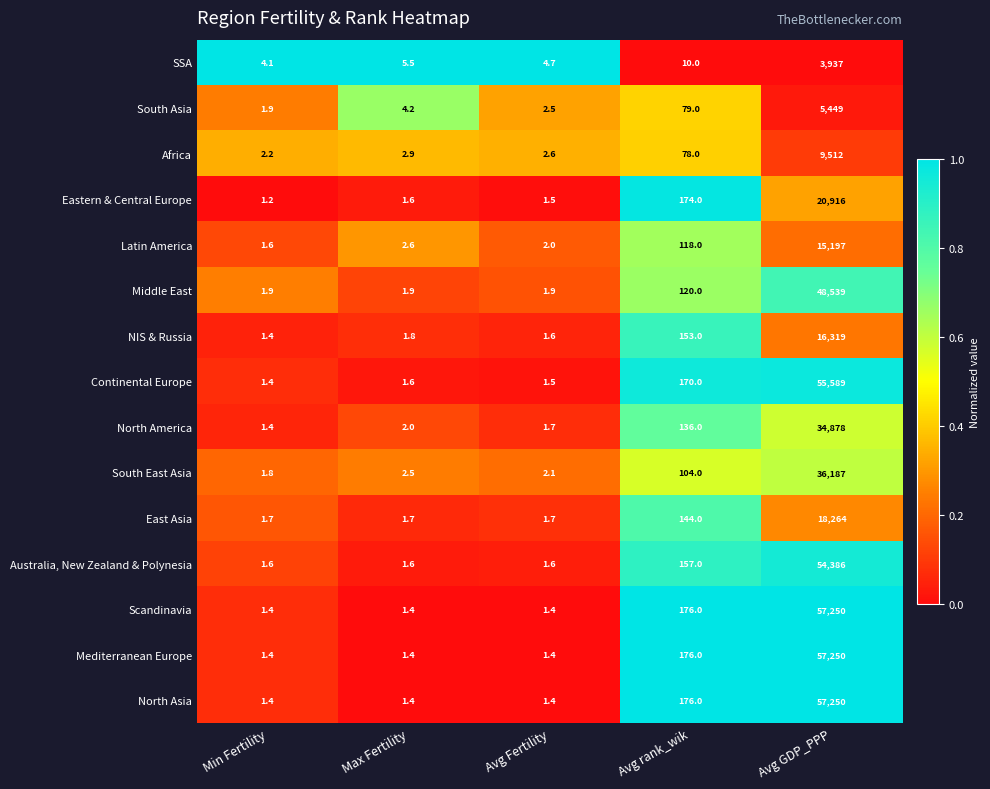

Which category has the lowest value across all series?

Min Fertility